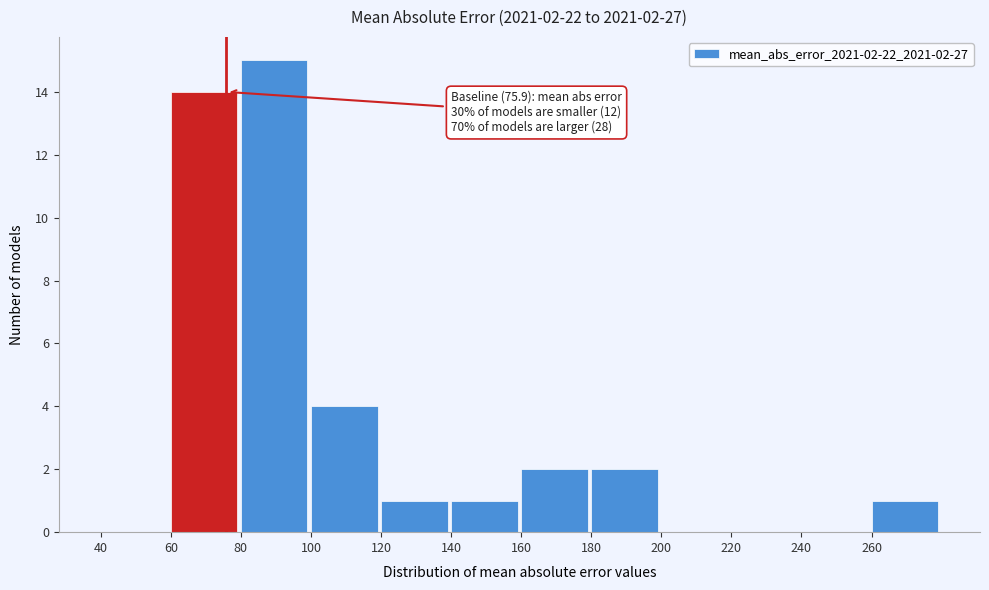

Which range on the x-axis has the tallest bar?

80 to 100